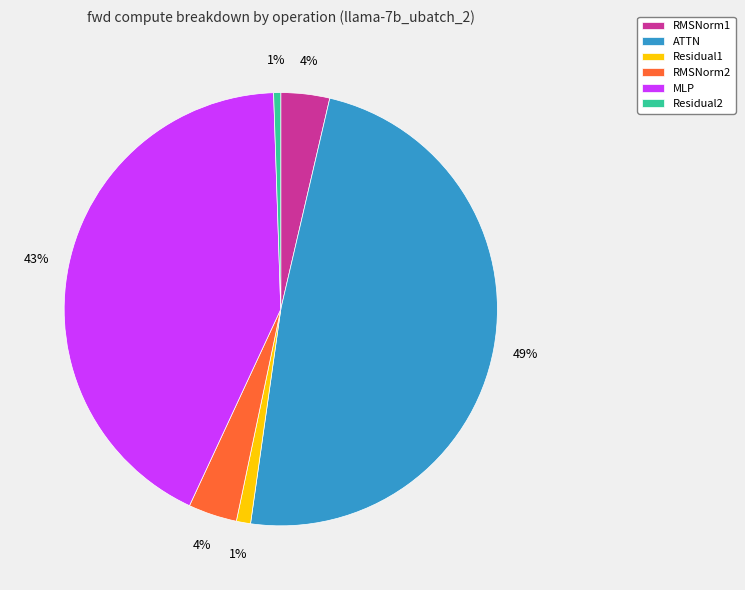

Is there any slice that represents more than half of the pie?

No